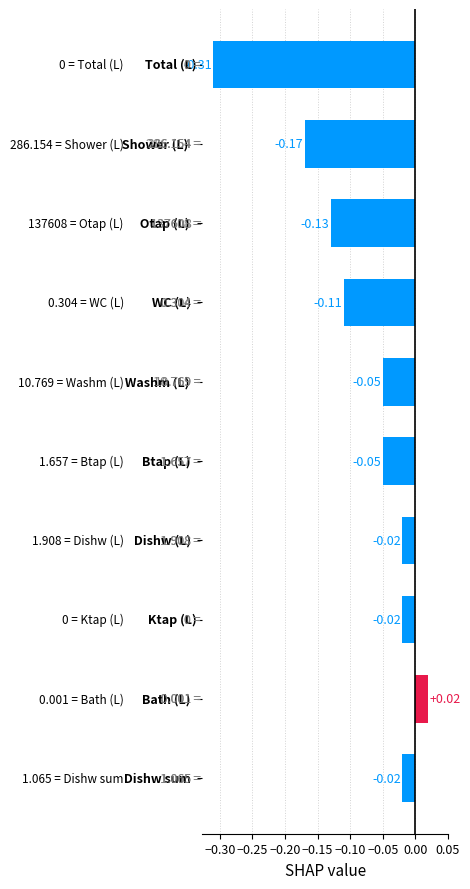

What is the difference between the second highest and minimum values?

0.3